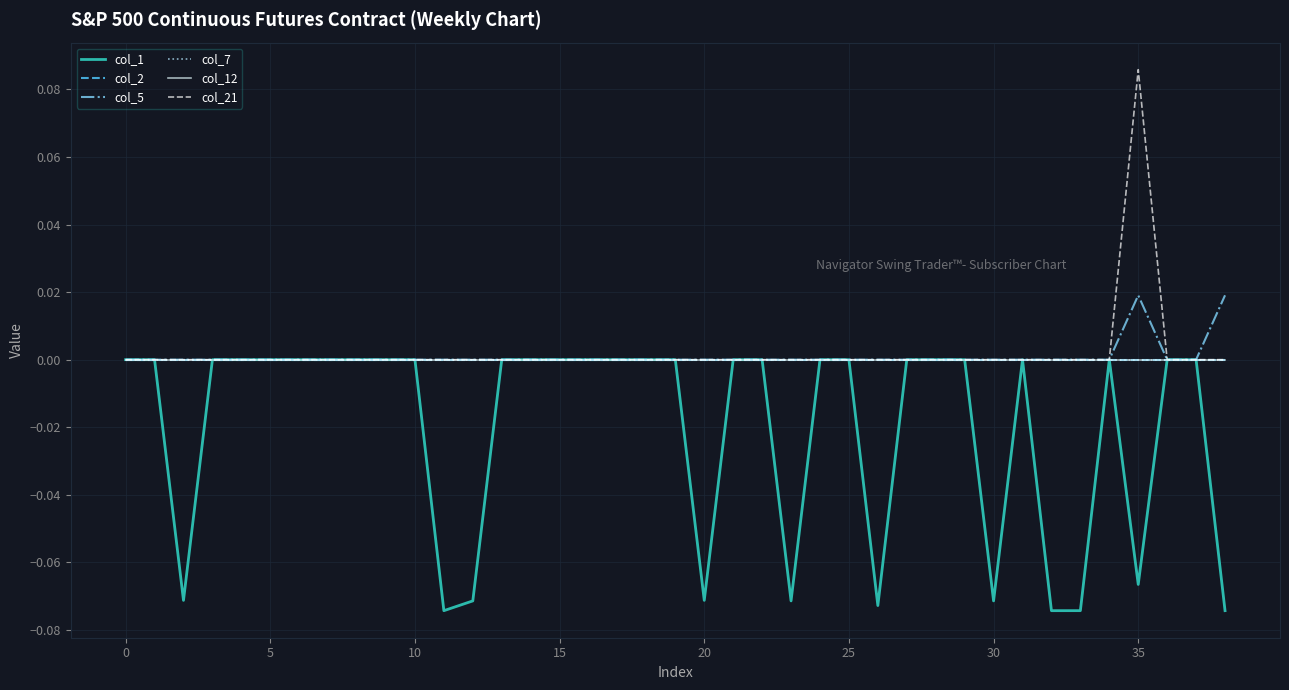

Does the chart display data point markers on the line(s)?

No